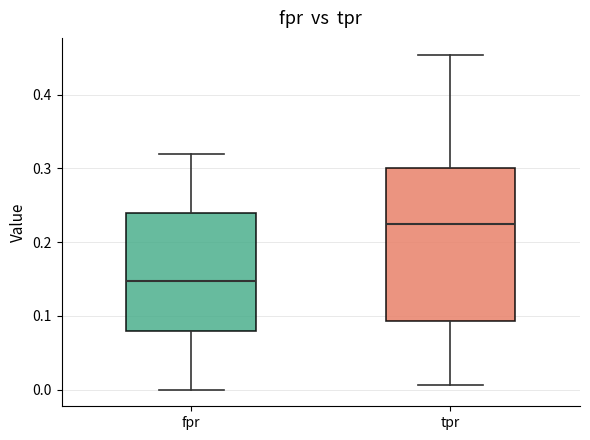

Which box is the tallest, from its lower edge to its upper edge?

tpr